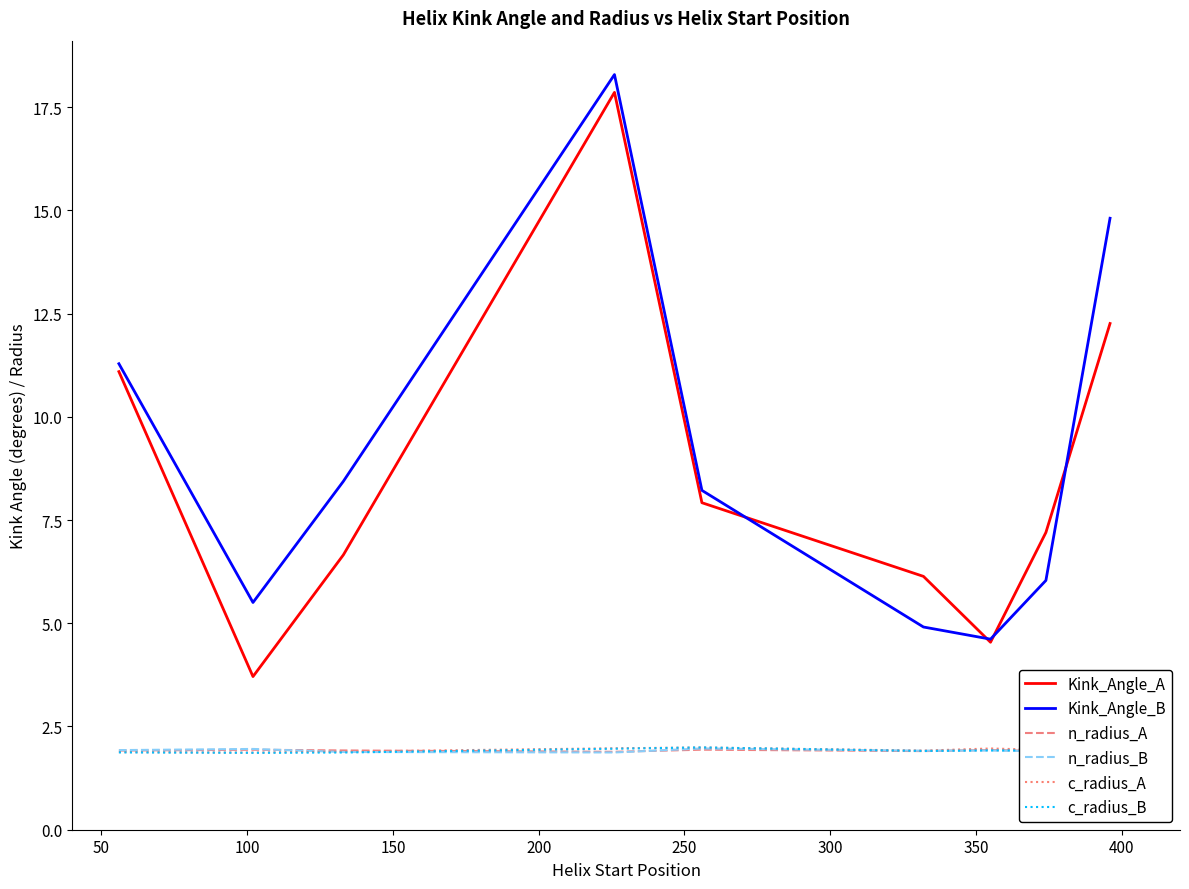

What is the sum of all Kink_Angle_B values?

82.1